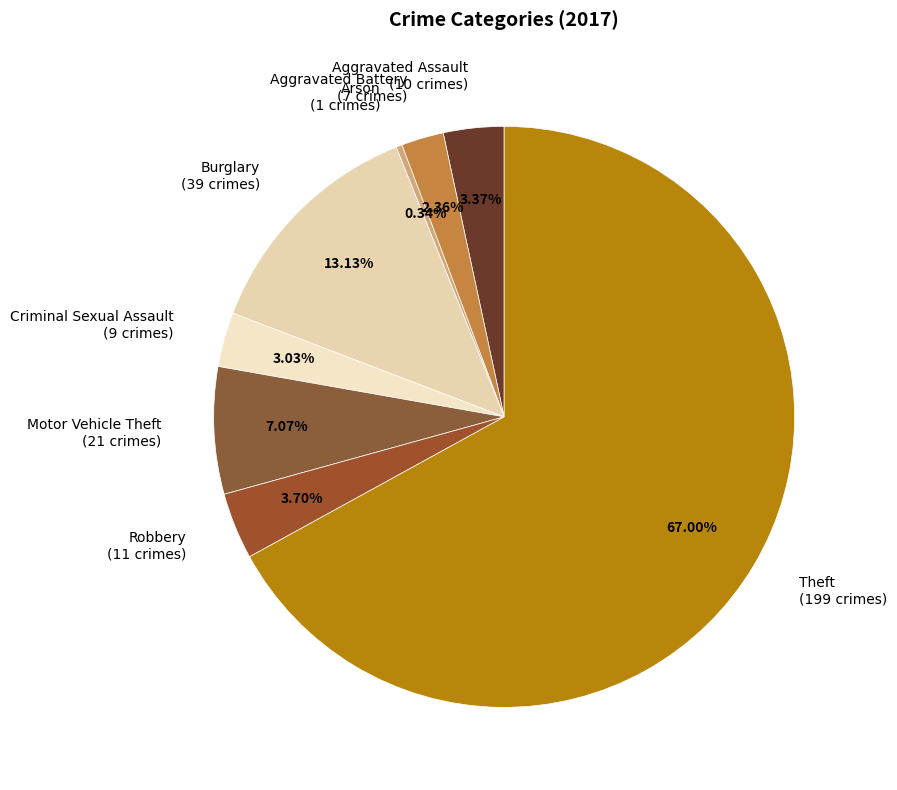

To the nearest percent, what percentage of the pie is Aggravated Assault?

3%